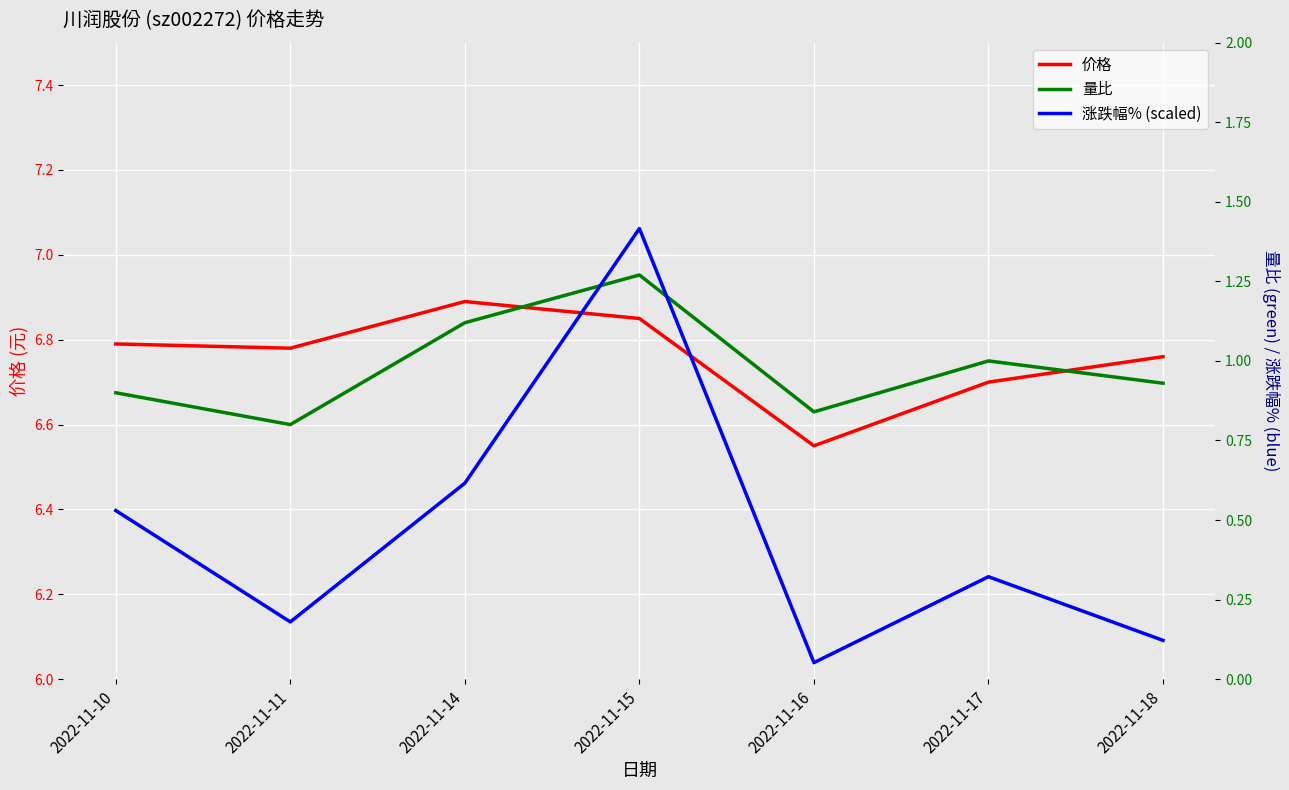

What is the difference between the second highest and second lowest values in the 价格 series?

0.1